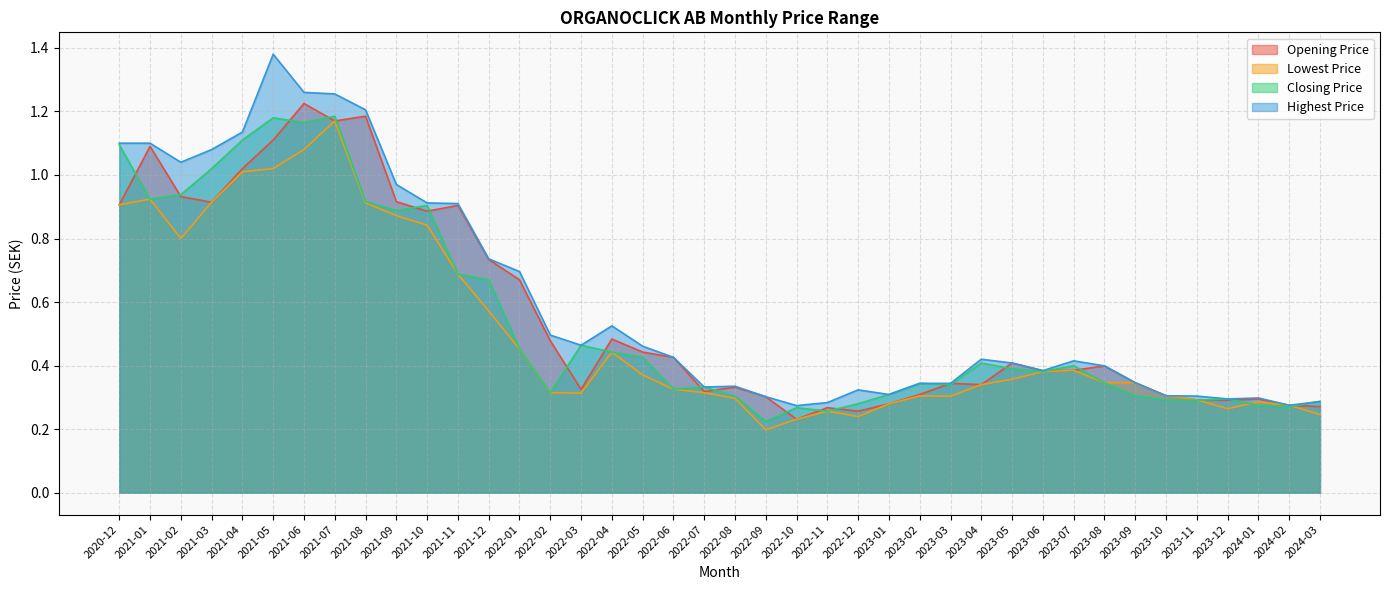

Reading left to right, list all the values displayed in this chart.

Opening Price: 0.9	1.1	0.9	0.9	1.0	1.1	1.2	1.2	1.2	0.9	0.9	0.9	0.7	0.7	0.5	0.3	0.5	0.4	0.4	0.3	0.3	0.3	0.2	0.3	0.3	0.3	0.3	0.3	0.3	0.4	0.4	0.4	0.4	0.3	0.3	0.3	0.3	0.3	0.3	0.3
Lowest Price: 0.9	0.9	0.8	0.9	1.0	1.0	1.1	1.2	0.9	0.9	0.8	0.7	0.6	0.5	0.3	0.3	0.4	0.4	0.3	0.3	0.3	0.2	0.2	0.3	0.2	0.3	0.3	0.3	0.3	0.4	0.4	0.4	0.3	0.3	0.3	0.3	0.3	0.3	0.3	0.2
Closing Price: 1.1	0.9	0.9	1.0	1.1	1.2	1.2	1.2	0.9	0.9	0.9	0.7	0.7	0.5	0.3	0.5	0.4	0.4	0.3	0.3	0.3	0.2	0.3	0.3	0.3	0.3	0.3	0.3	0.4	0.4	0.4	0.4	0.3	0.3	0.3	0.3	0.3	0.3	0.3	0.3
Highest Price: 1.1	1.1	1.0	1.1	1.1	1.4	1.3	1.3	1.2	1.0	0.9	0.9	0.7	0.7	0.5	0.5	0.5	0.5	0.4	0.3	0.3	0.3	0.3	0.3	0.3	0.3	0.3	0.3	0.4	0.4	0.4	0.4	0.4	0.3	0.3	0.3	0.3	0.3	0.3	0.3